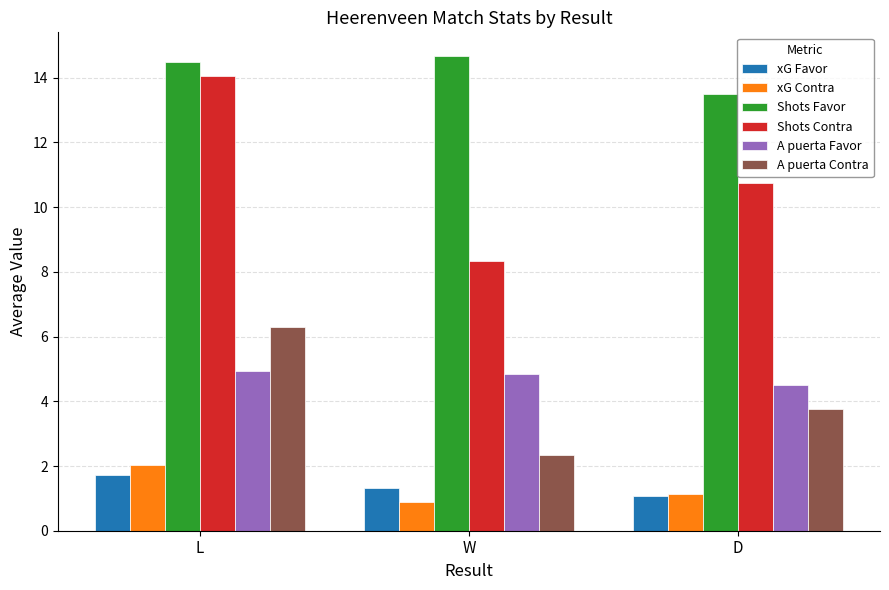

Which series has the widest spread of values?

Shots Contra